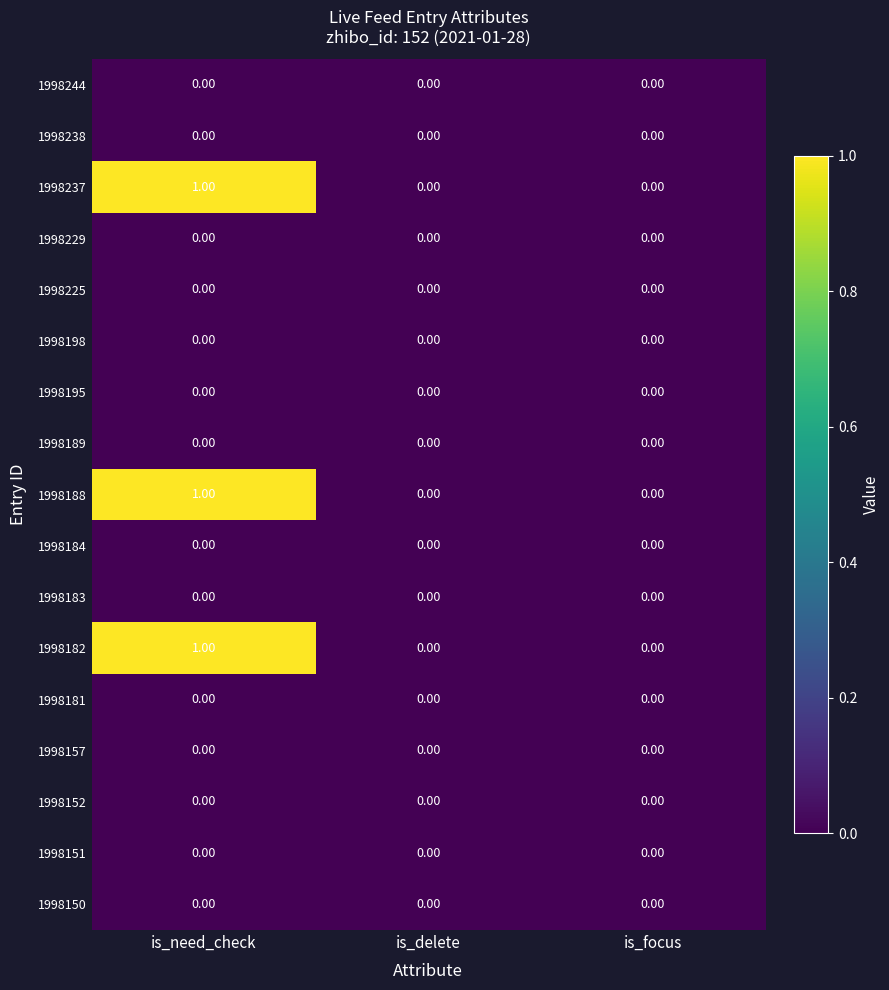

At which category is the sum across all series the highest?

is_need_check